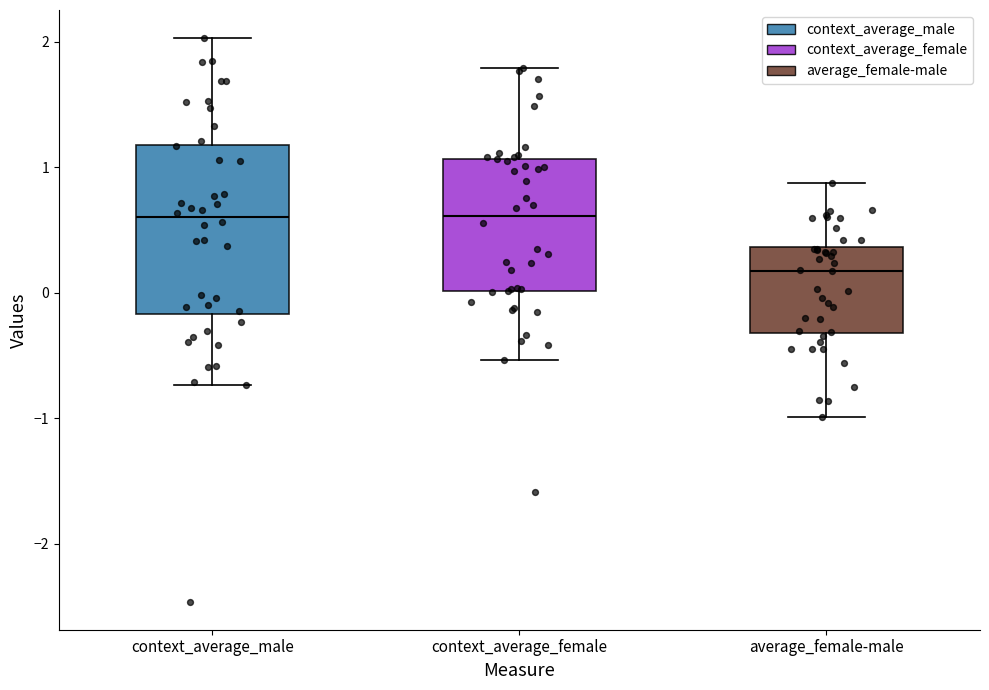

Reading left to right, transcribe this box plot: for each box, give where its median line is, the range the box spans, and where its two whiskers end, as read against the y-axis. The values are not printed on the chart, so give them approximately, as read against the axis.

context_average_male: median 0.6, box -0.2 to 1.2, whiskers -0.7 to 2.0
context_average_female: median 0.6, box 0.0 to 1.1, whiskers -0.5 to 1.8
average_female-male: median 0.2, box -0.3 to 0.4, whiskers -1.0 to 0.9